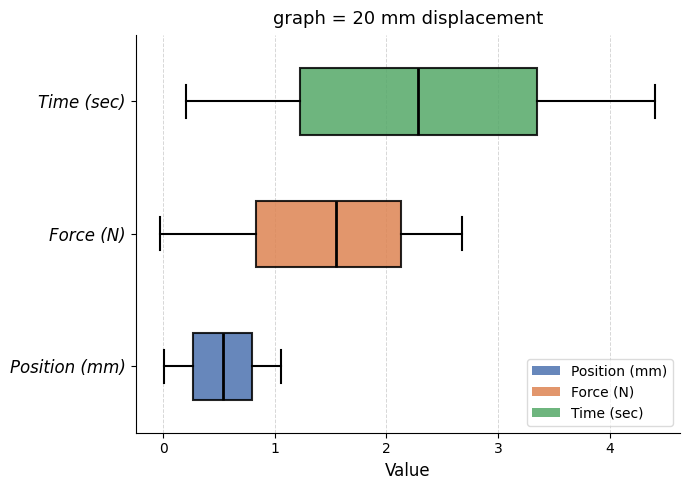

Reading bottom to top, transcribe this box plot: for each box, give where its median line is, the range the box spans, and where its two whiskers end, as read against the x-axis. The values are not printed on the chart, so give them approximately, as read against the axis.

Position (mm): median 0.5, box 0.3 to 0.8, whiskers 0.0 to 1.1
Force (N): median 1.6, box 0.8 to 2.1, whiskers 0.0 to 2.7
Time (sec): median 2.3, box 1.2 to 3.3, whiskers 0.2 to 4.4